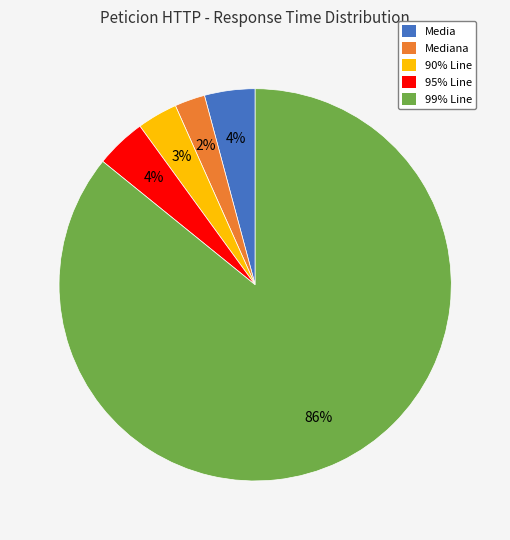

Is it true that 99% Line is 96% of the pie?

False